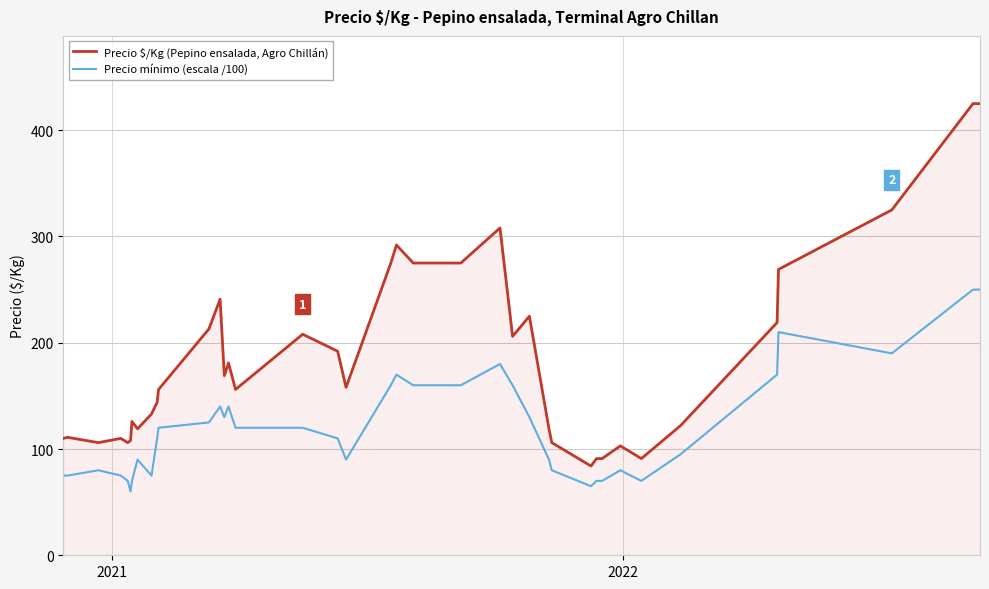

Which series has the widest spread of values?

Precio $/Kg (Pepino ensalada, Agro Chillán)